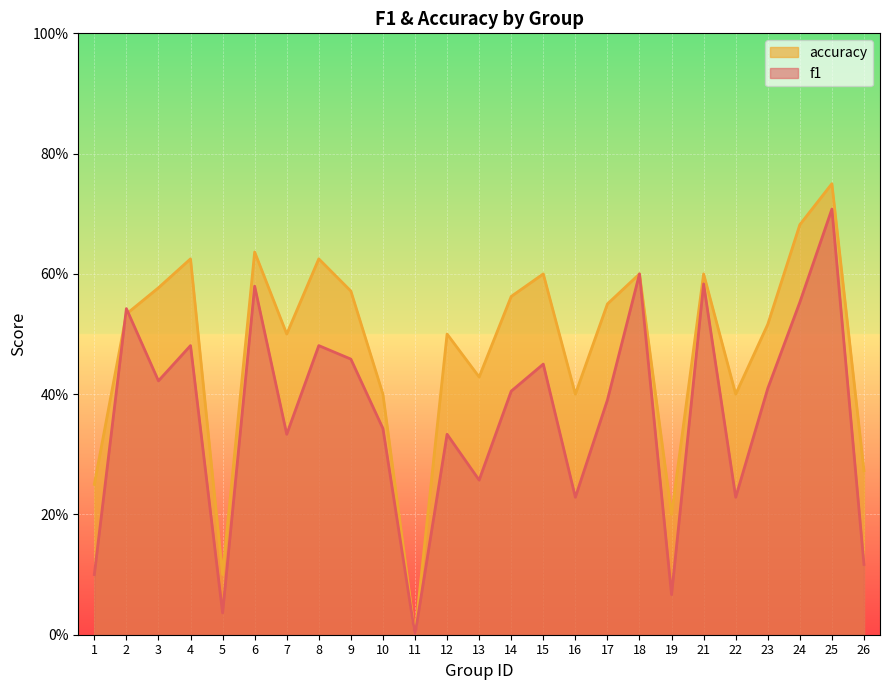

Between which two adjacent categories do f1 and accuracy first intersect?

1 and 2